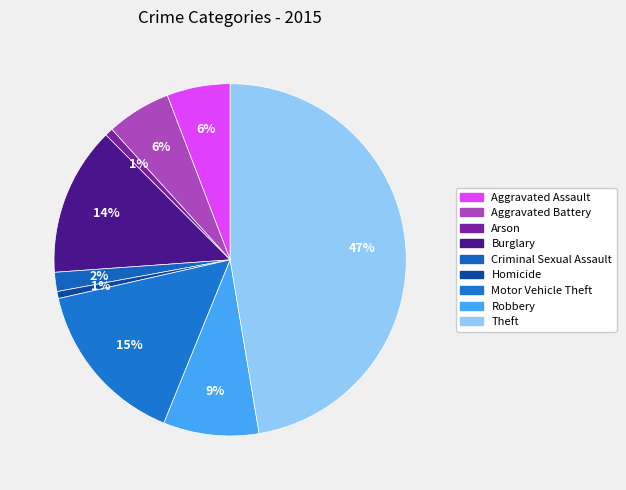

To the nearest percent, what is the average slice percentage?

11%